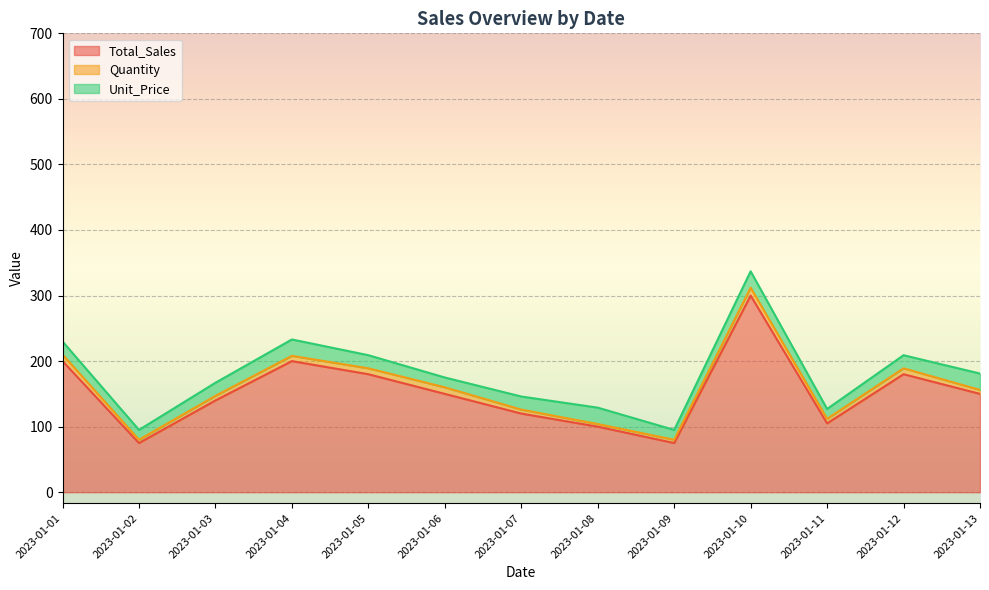

Between 2023-01-07 and 2023-01-11, which is larger?

2023-01-07